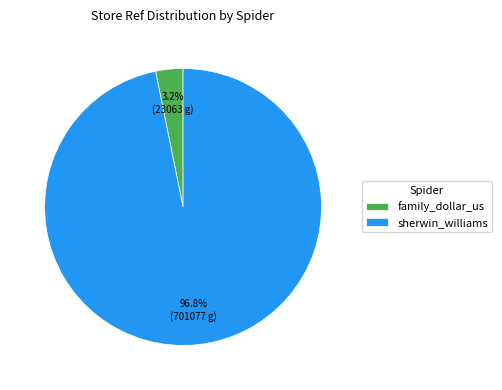

Combined, what portion of the pie is family_dollar_us and sherwin_williams?

100.0%